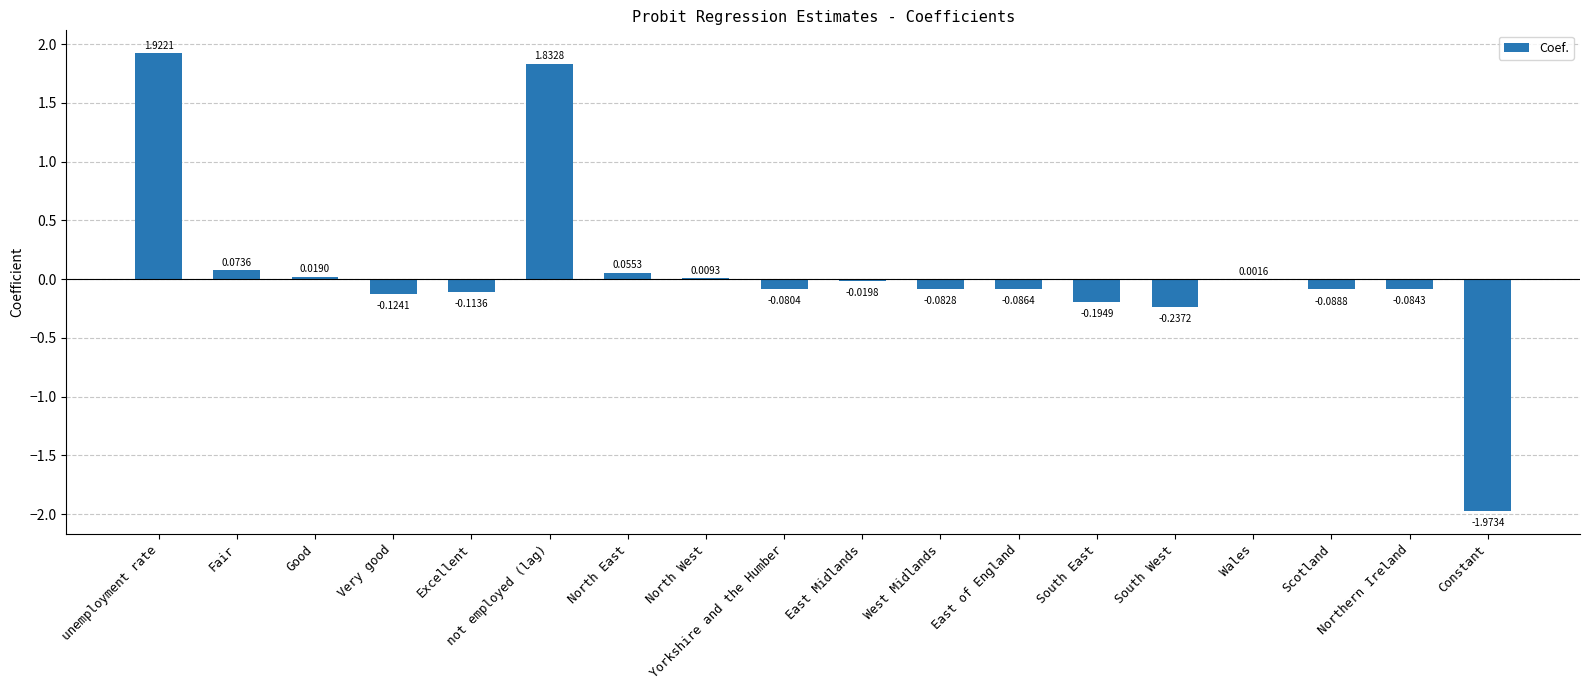

What is the change in value from not employed (lag) to East Midlands?

-1.9